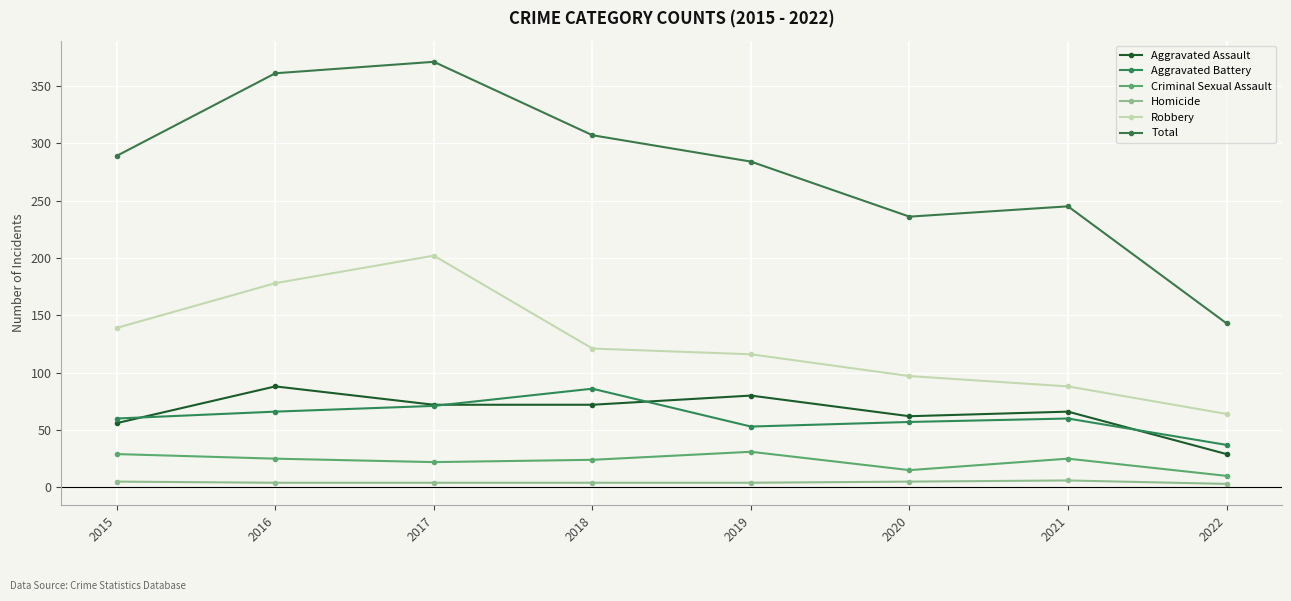

At which category does Aggravated Battery reach its first local peak?

2018